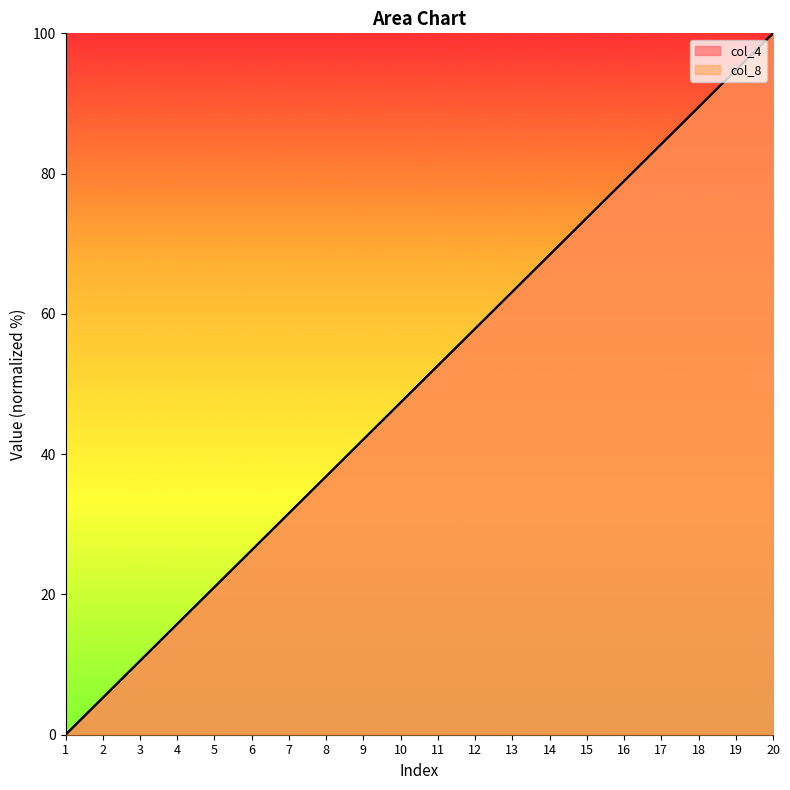

How many lines are shown in the chart?

2